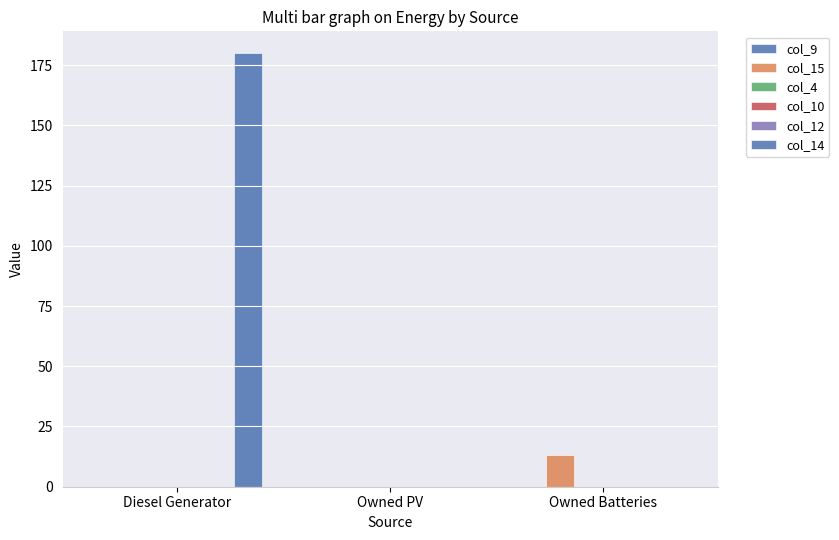

How many data points does each series have?

3